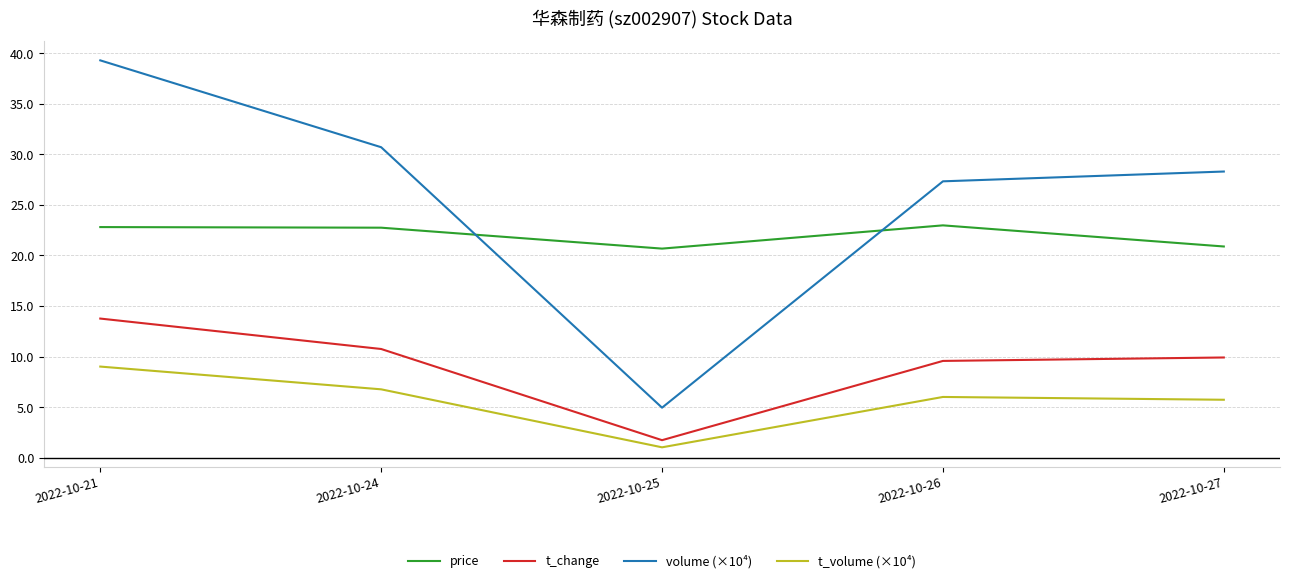

Is the value of t_change at 2022-10-24 greater than the value of volume (×10⁴) at 2022-10-27?

No